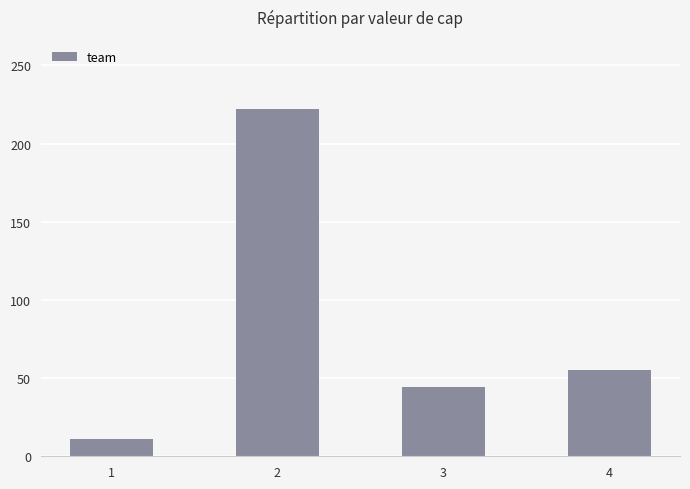

Is it true that the value at 3 is 29?

False